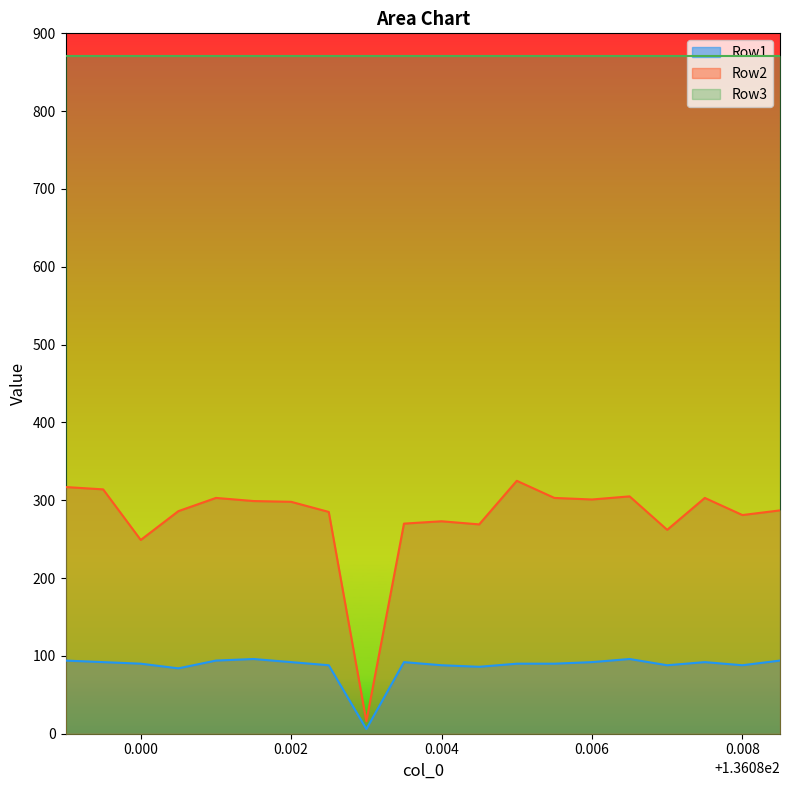

Which series has the largest range (max minus min)?

Row2